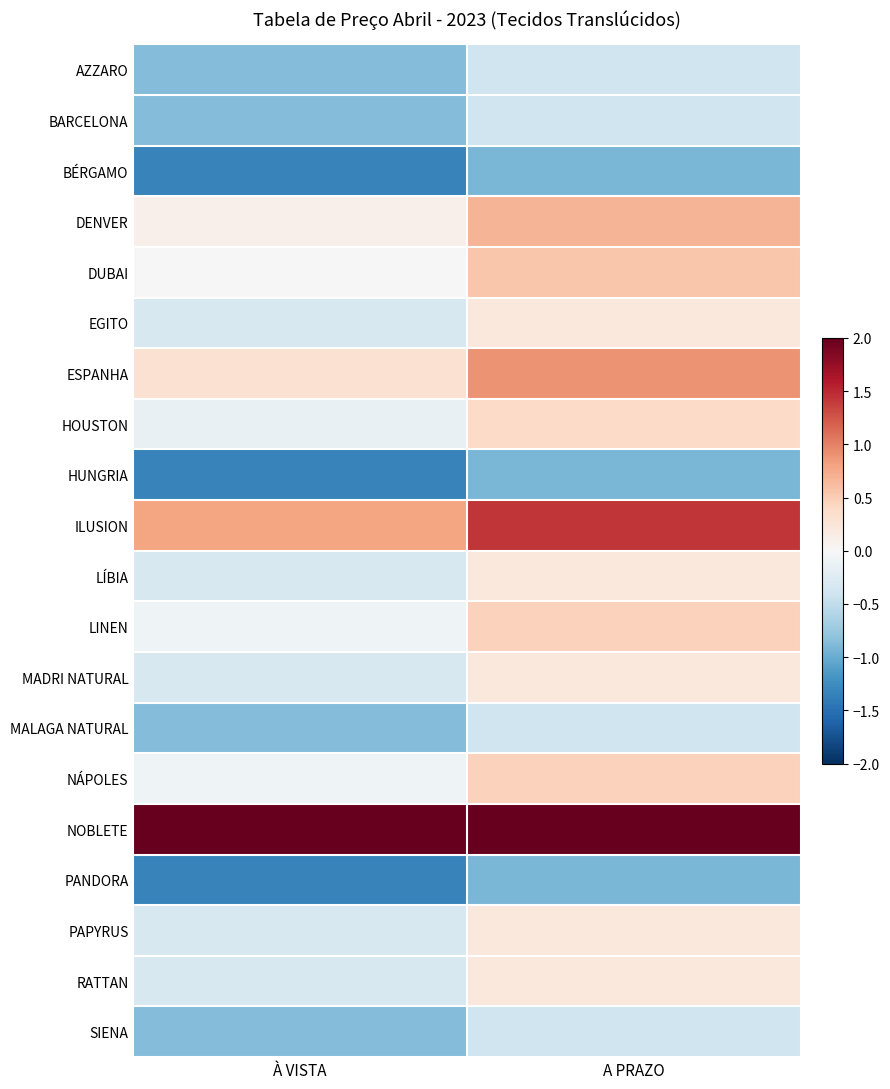

List the series in order of their peak value, highest first.

NOBLETE, ILUSION, ESPANHA, DENVER, DUBAI, NÁPOLES, LINEN, HOUSTON, EGITO, MADRI NATURAL, PAPYRUS, RATTAN, LÍBIA, AZZARO, BARCELONA, MALAGA NATURAL, SIENA, BÉRGAMO, HUNGRIA, PANDORA